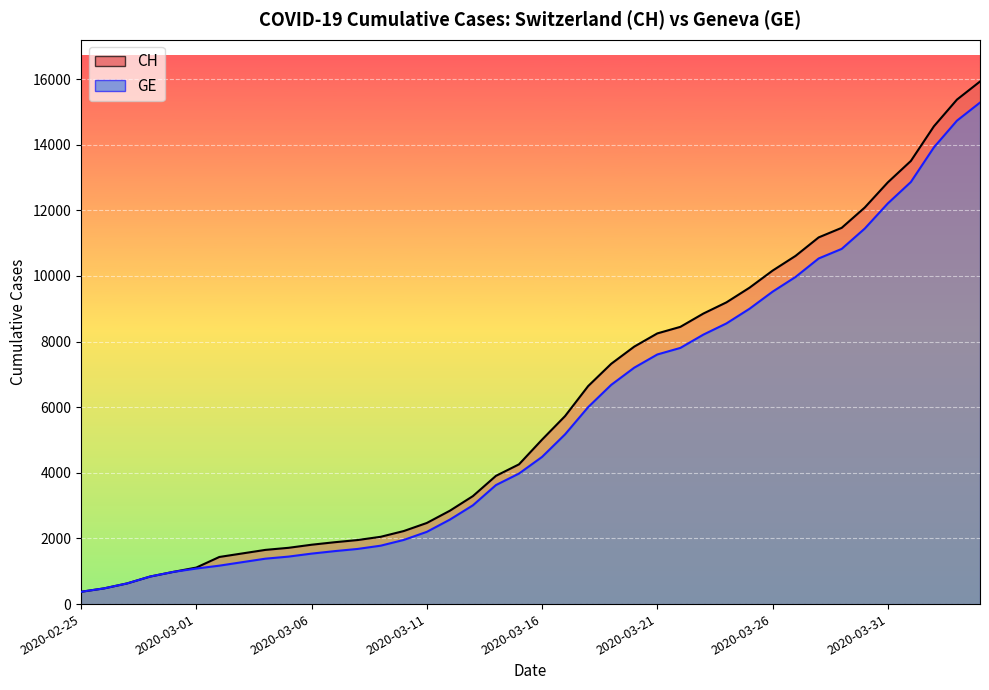

Reading right to left, what are all the values shown in this chart?

CH: 2020-04-04=15926	2020-04-03=15375	2020-04-02=14561	2020-04-01=13505	2020-03-31=12852	2020-03-30=12086	2020-03-29=11467	2020-03-28=11175	2020-03-27=10613	2020-03-26=10162	2020-03-25=9642	2020-03-24=9196	2020-03-23=8855	2020-03-22=8449	2020-03-21=8249	2020-03-20=7847	2020-03-19=7323	2020-03-18=6644	2020-03-17=5731	2020-03-16=5012	2020-03-15=4259	2020-03-14=3908	2020-03-13=3291	2020-03-12=2845	2020-03-11=2472	2020-03-10=2226	2020-03-09=2051	2020-03-08=1952	2020-03-07=1885	2020-03-06=1809	2020-03-05=1715	2020-03-04=1652	2020-03-03=1544	2020-03-02=1436	2020-03-01=1113	2020-02-29=981	2020-02-28=840	2020-02-27=630	2020-02-26=479	2020-02-25=375
GE: 2020-04-04=15284	2020-04-03=14733	2020-04-02=13919	2020-04-01=12863	2020-03-31=12210	2020-03-30=11444	2020-03-29=10825	2020-03-28=10533	2020-03-27=9971	2020-03-26=9520	2020-03-25=9000	2020-03-24=8554	2020-03-23=8213	2020-03-22=7807	2020-03-21=7607	2020-03-20=7205	2020-03-19=6681	2020-03-18=6002	2020-03-17=5174	2020-03-16=4485	2020-03-15=3978	2020-03-14=3627	2020-03-13=3010	2020-03-12=2574	2020-03-11=2201	2020-03-10=1955	2020-03-09=1780	2020-03-08=1681	2020-03-07=1614	2020-03-06=1538	2020-03-05=1447	2020-03-04=1384	2020-03-03=1278	2020-03-02=1171	2020-03-01=1083	2020-02-29=981	2020-02-28=840	2020-02-27=630	2020-02-26=479	2020-02-25=375